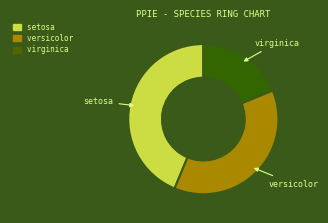

What is the largest slice in the pie chart?

setosa